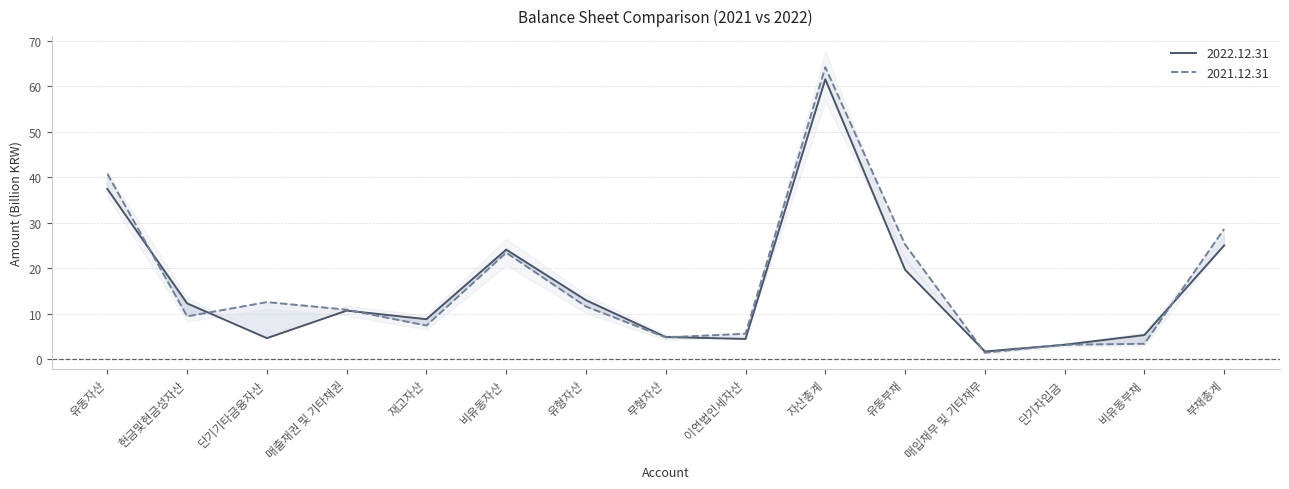

How many series are shown in this chart?

2